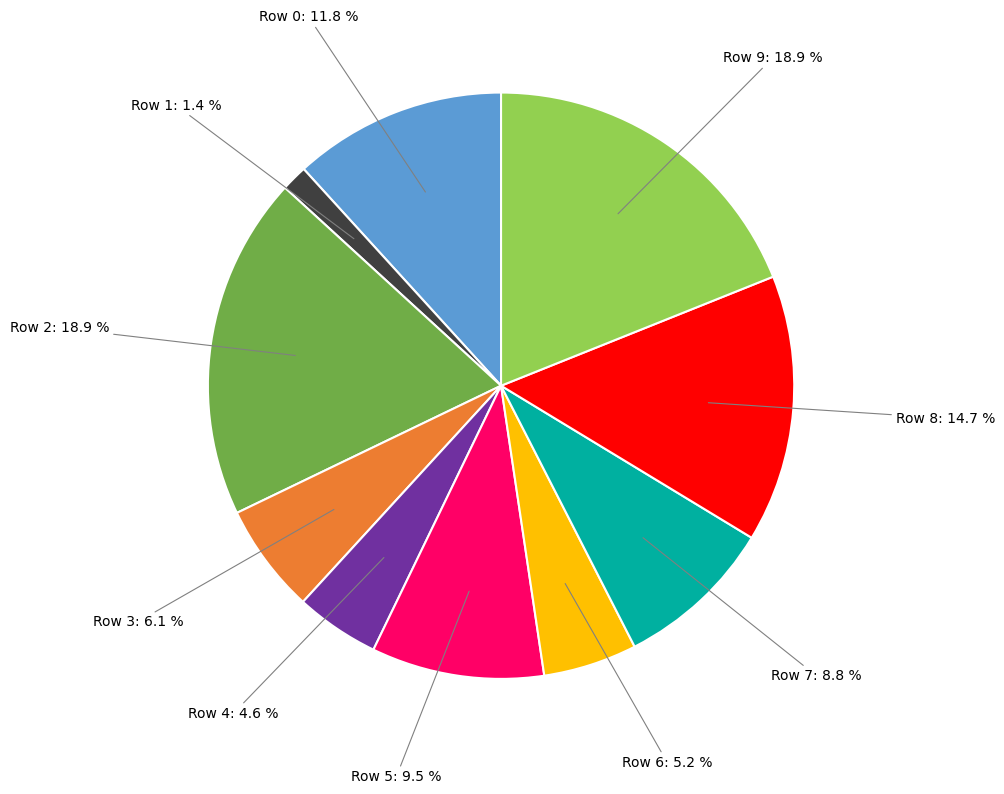

Is there any slice that represents more than half of the pie?

No